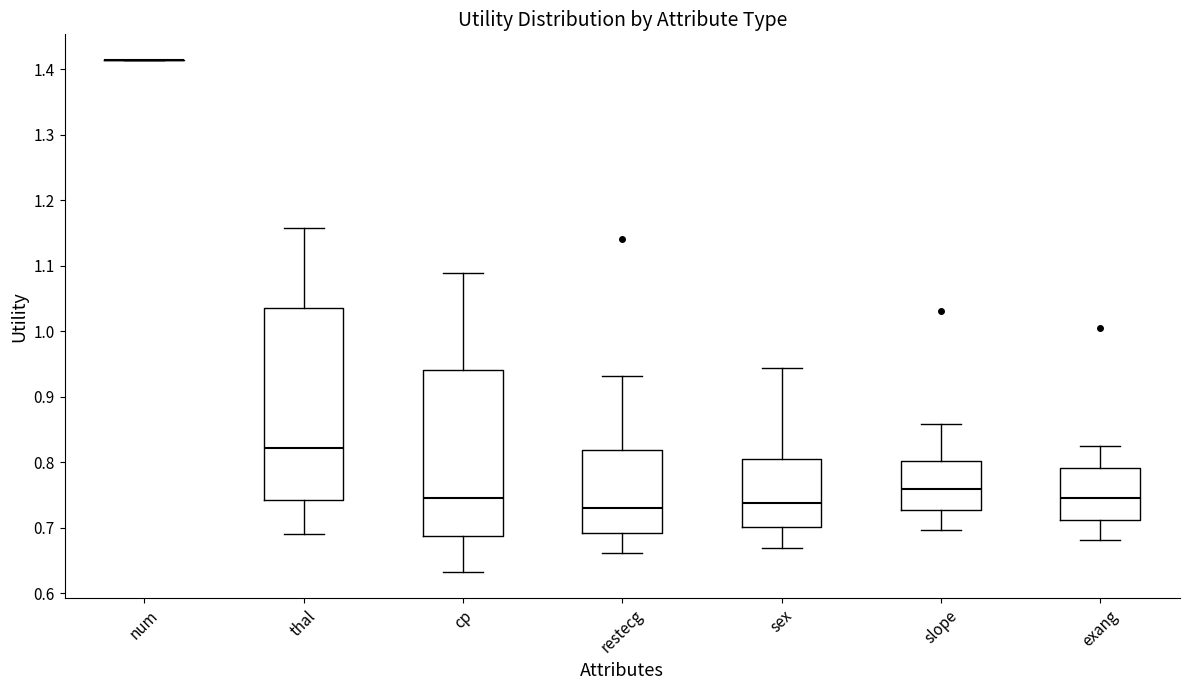

Reading left to right, read every box against the y-axis: the position of its median line, the range the box covers, and the ends of its whiskers. The values are not printed on the chart, so give them approximately, as read against the axis.

num: box collapsed to a line at 1.41, whiskers 1.41 to 1.41
thal: median 0.82, box 0.74 to 1.04, whiskers 0.69 to 1.16
cp: median 0.75, box 0.69 to 0.94, whiskers 0.63 to 1.09
restecg: median 0.73, box 0.69 to 0.82, whiskers 0.66 to 0.93
sex: median 0.74, box 0.70 to 0.81, whiskers 0.67 to 0.94
slope: median 0.76, box 0.73 to 0.80, whiskers 0.70 to 0.86
exang: median 0.75, box 0.71 to 0.79, whiskers 0.68 to 0.82